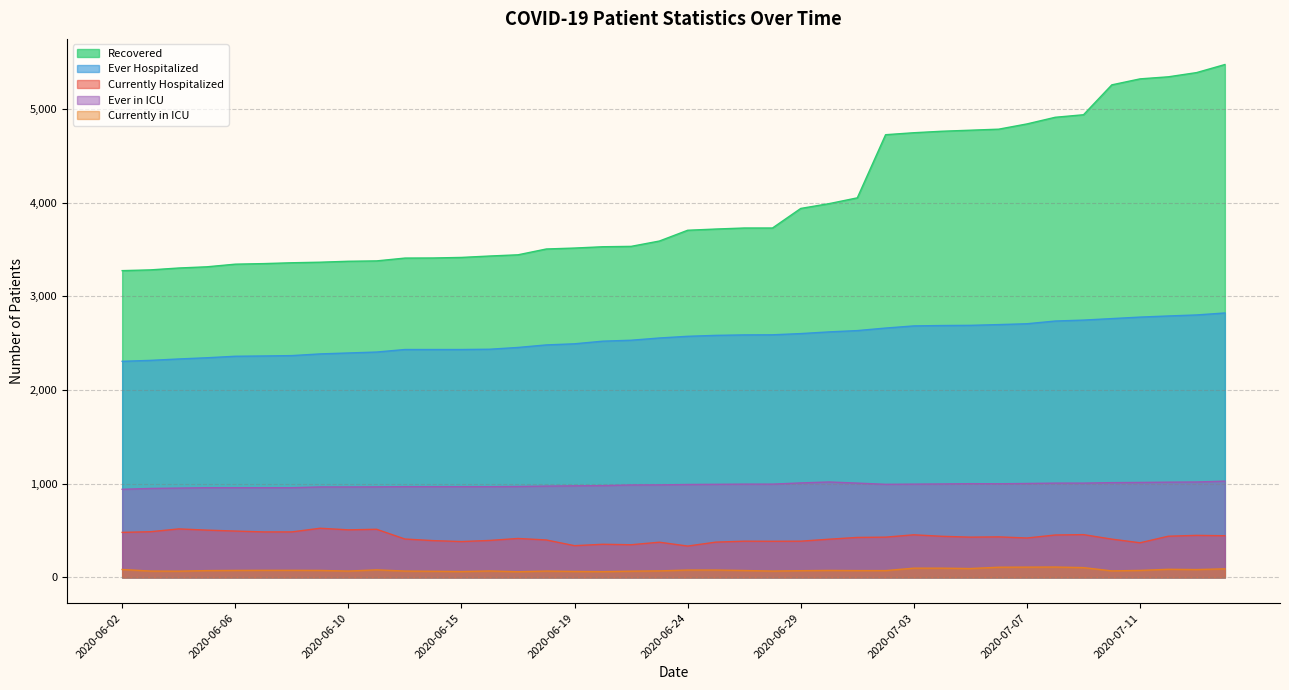

What is the spread (max minus min) of values at 2020-06-05?

3243